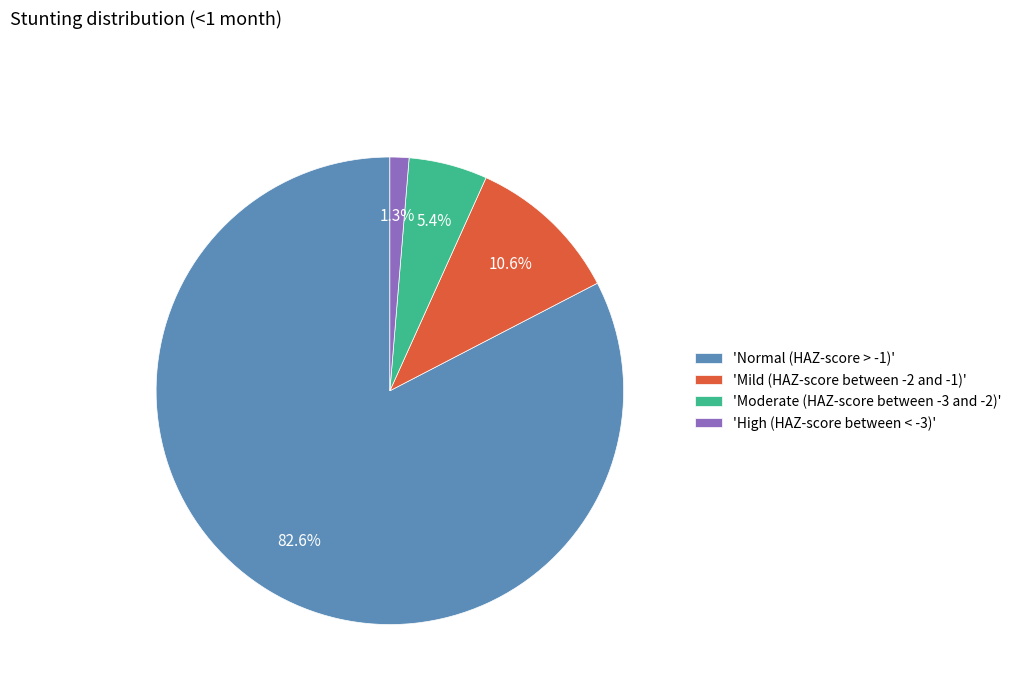

Is the sum of 'Mild (HAZ-score between -2 and -1)' and 'Normal (HAZ-score > -1)' greater than half?

Yes